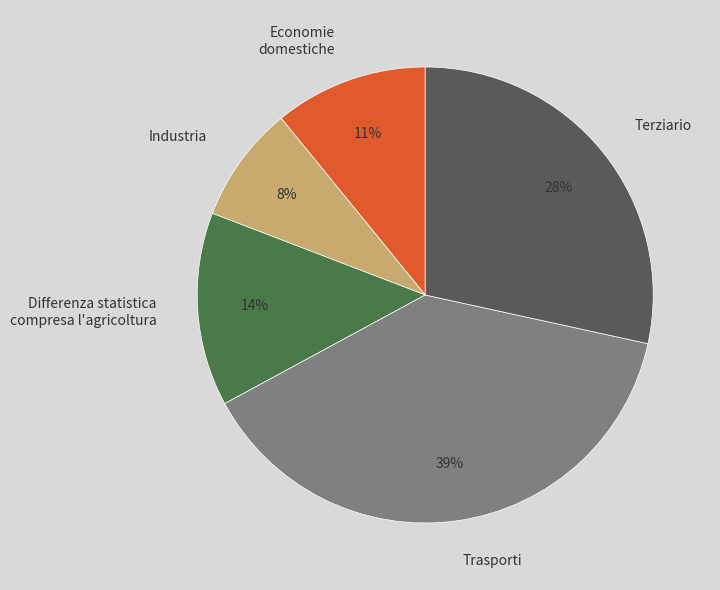

Is Industria the majority of the pie?

No